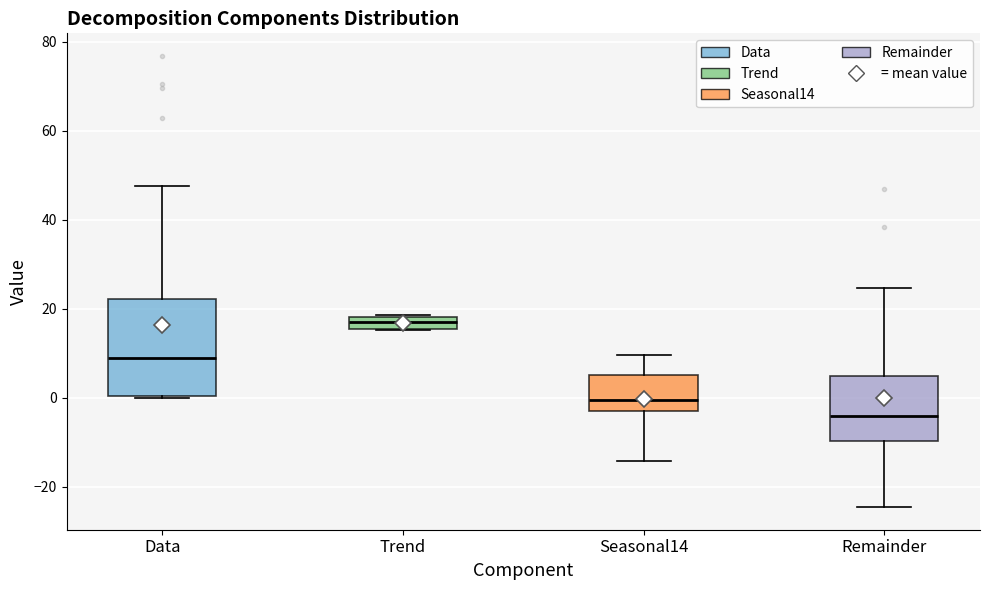

Which box is the tallest, from its lower edge to its upper edge?

Data